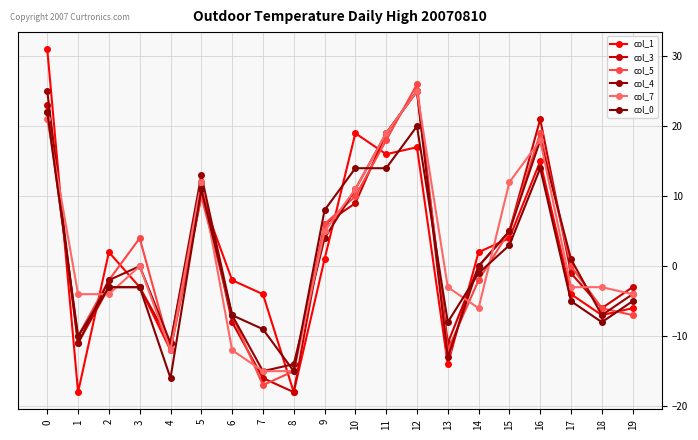

Does the chart display data point markers on the line(s)?

Yes